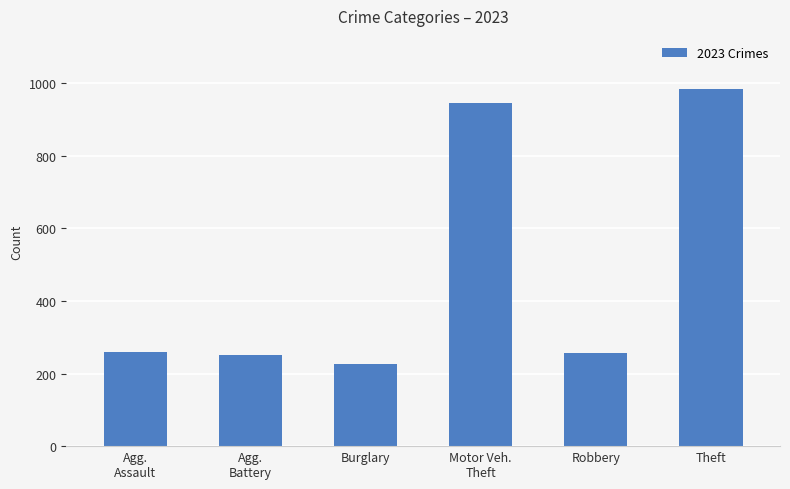

What is the label of the 2nd bar from the right?

Robbery